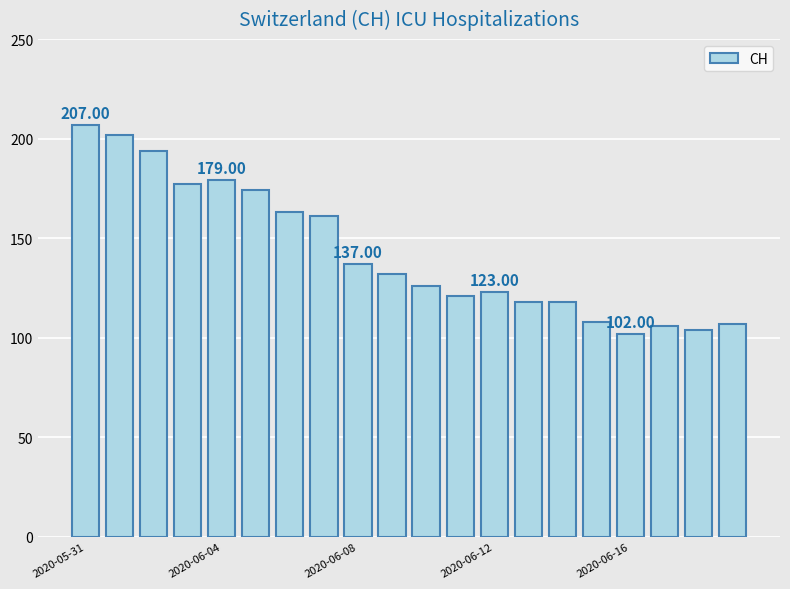

What is the sum of all values?

2859